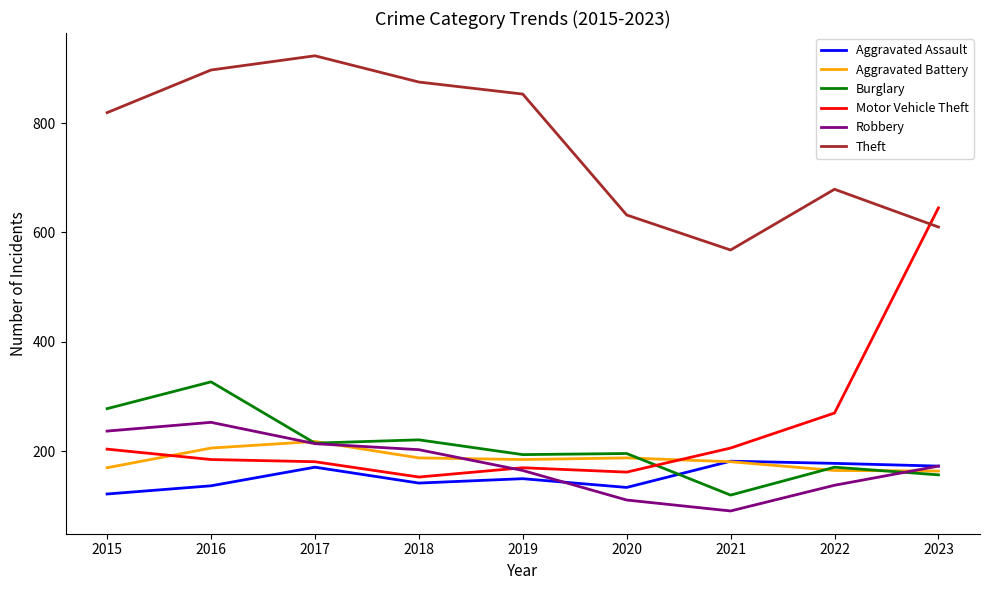

True or false: Robbery and Theft cross at least once.

False